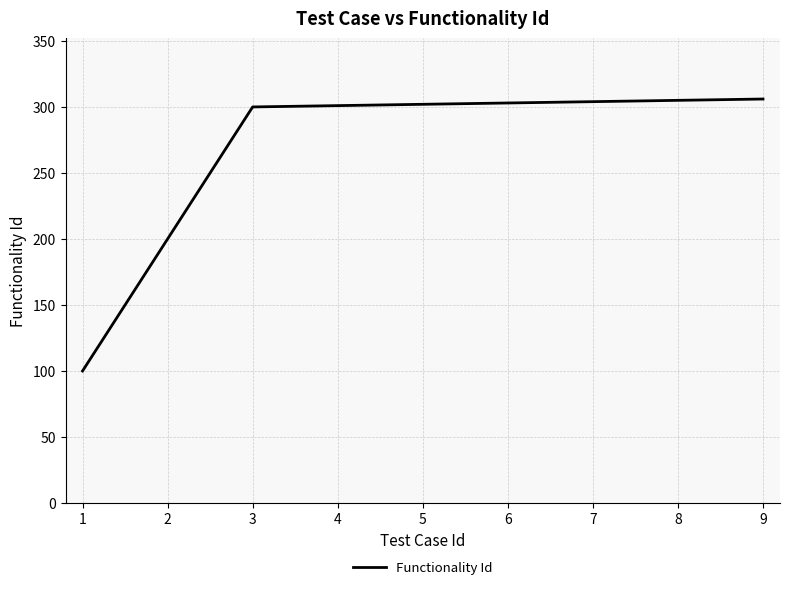

The value at 5 is 508. True or false?

False